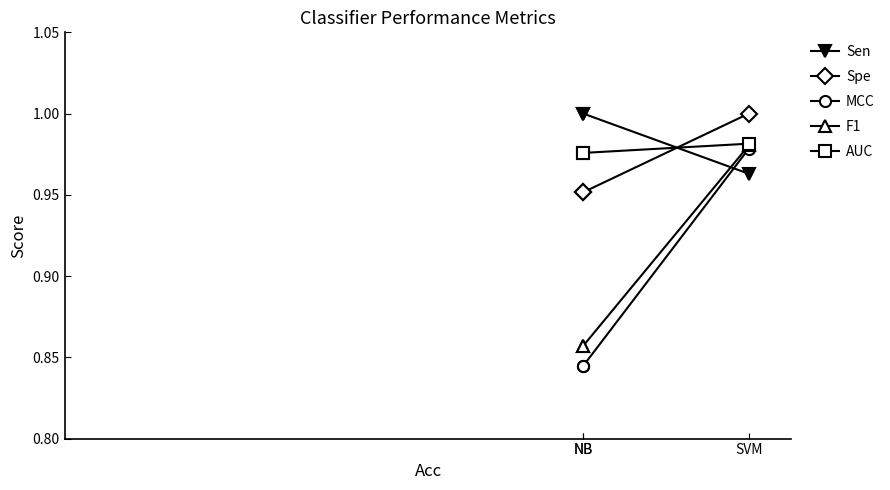

True or false: F1 has a value of 1.0 at SVM.

True